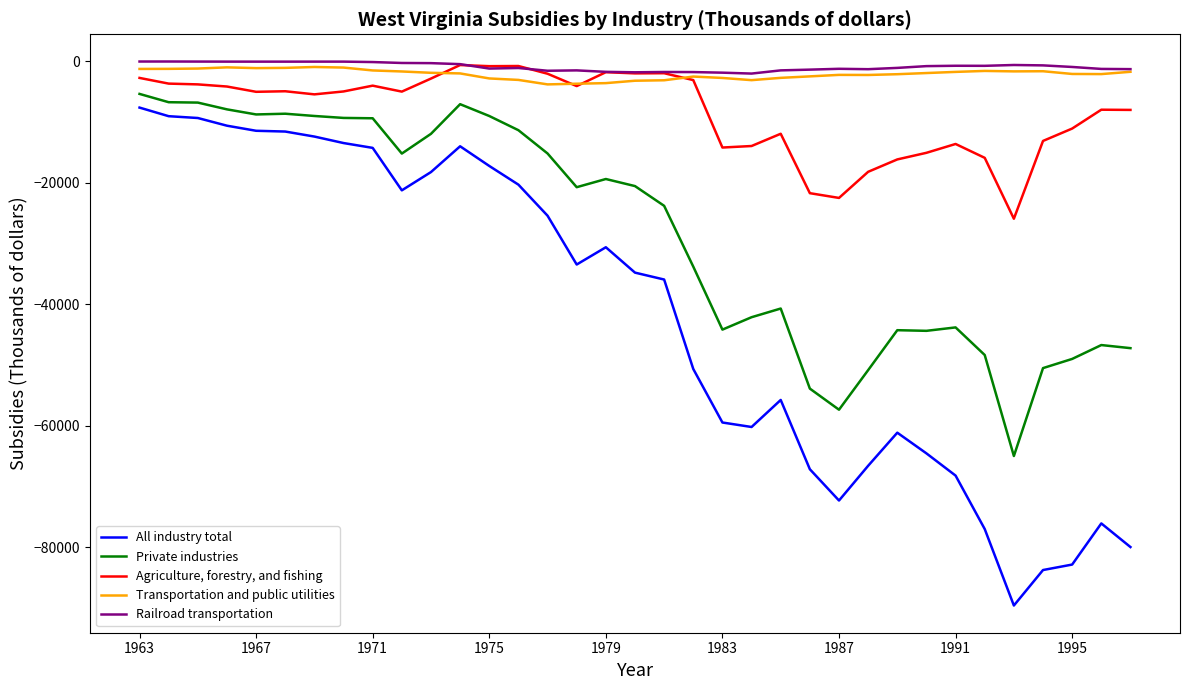

What is the minimum value for Railroad transportation?

-2002